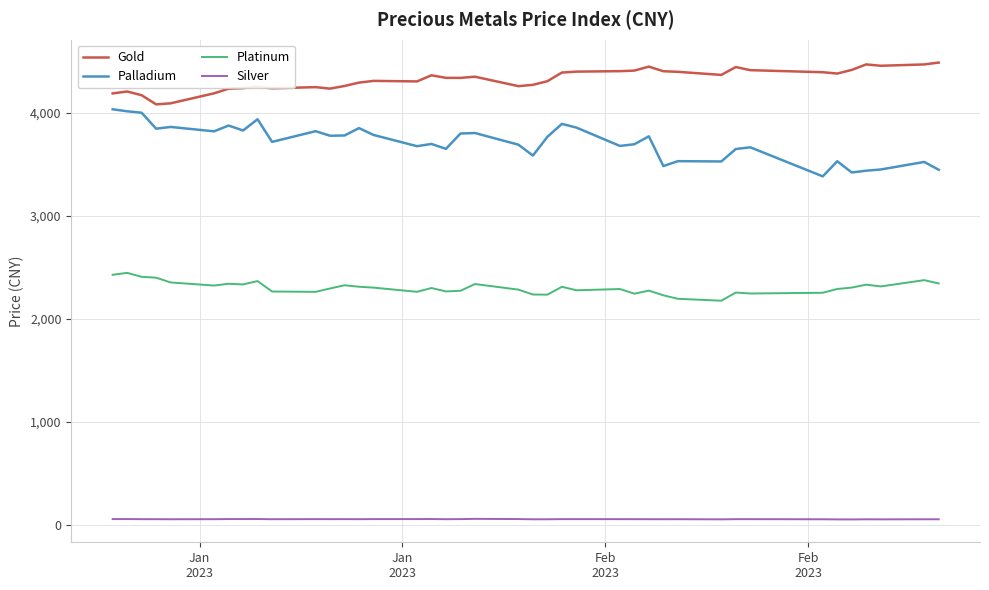

Which series has the largest total across all categories?

Gold